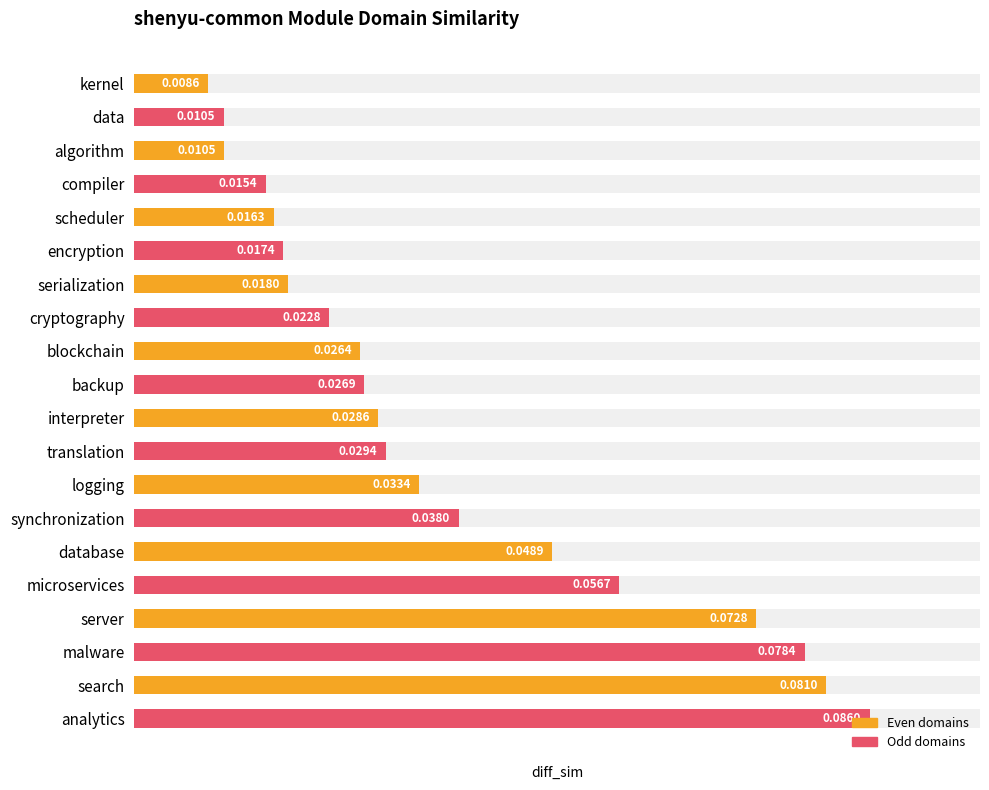

What is the difference between the values at cryptography and malware?

0.1